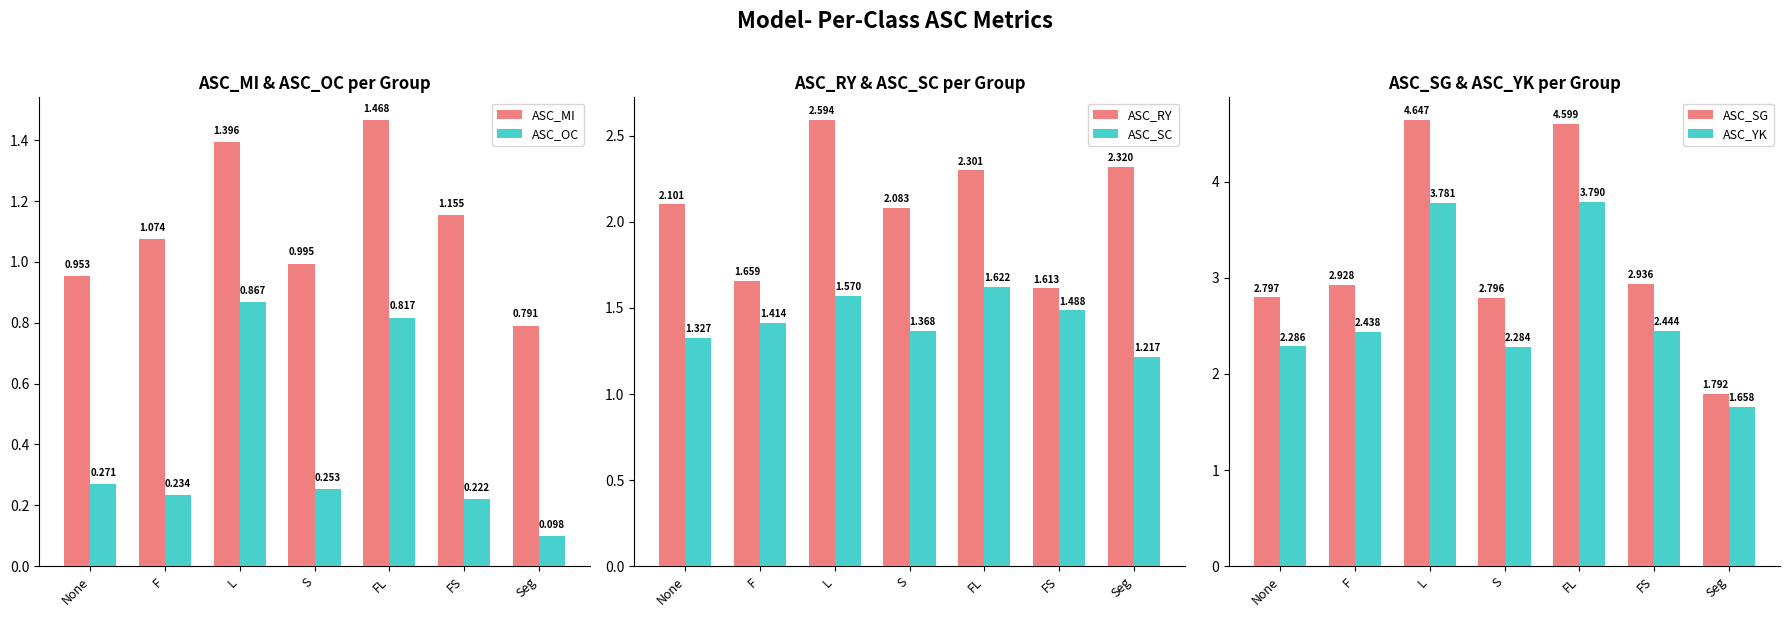

Is the value of ASC_RY at L greater than the value of ASC_MI at FL?

Yes